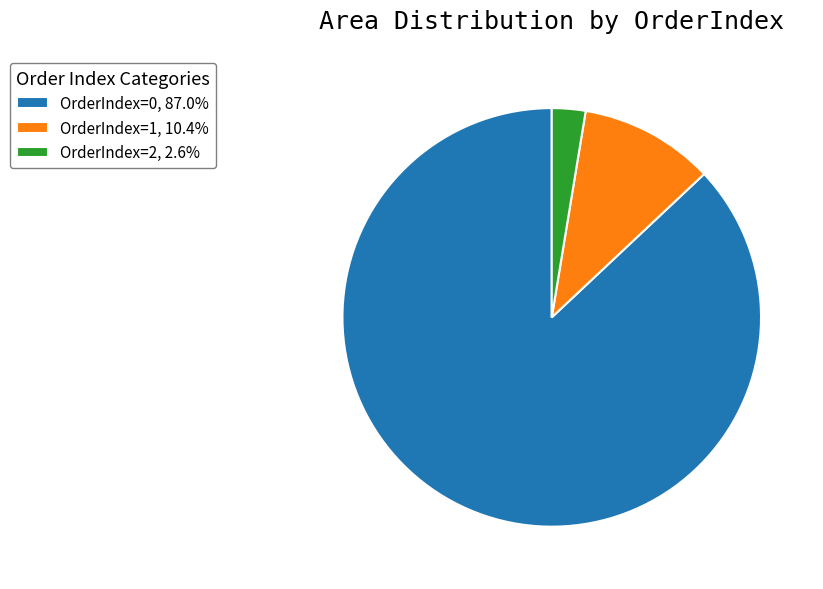

Is there any slice that represents more than half of the pie?

Yes